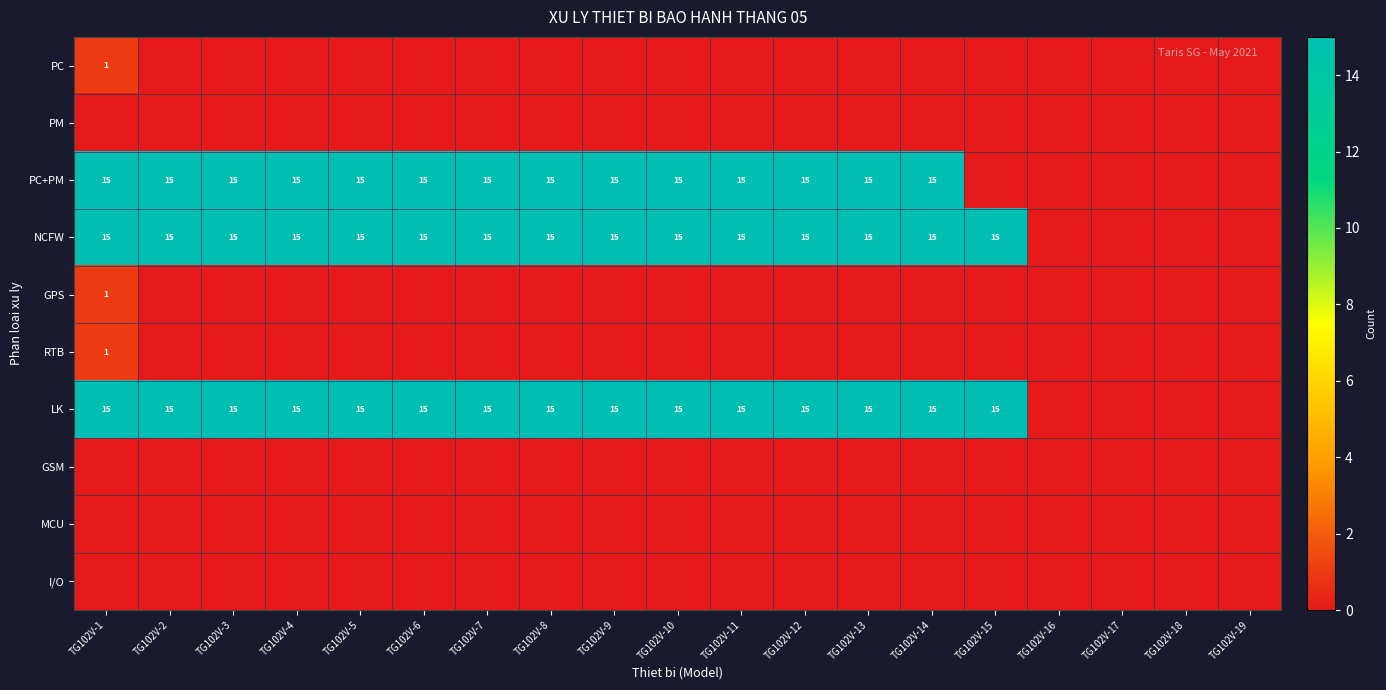

The GSM series shows 0 at TG102V-19. True or false?

True